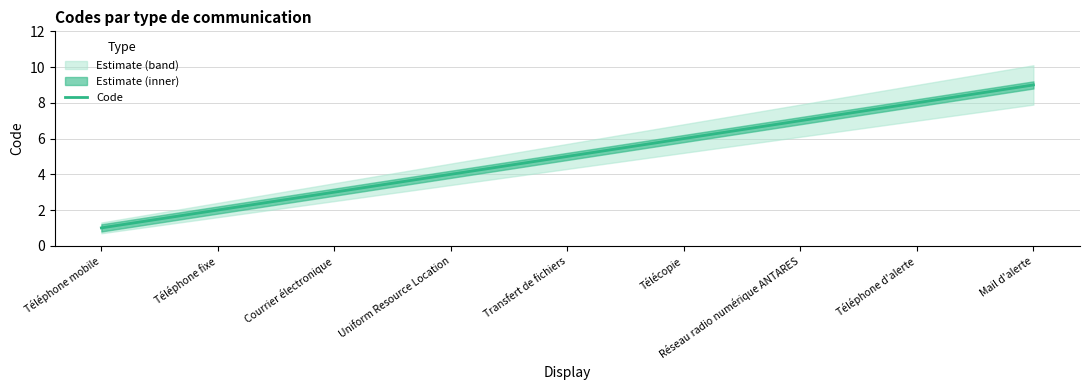

What is the value of the 7th point from the left?

7